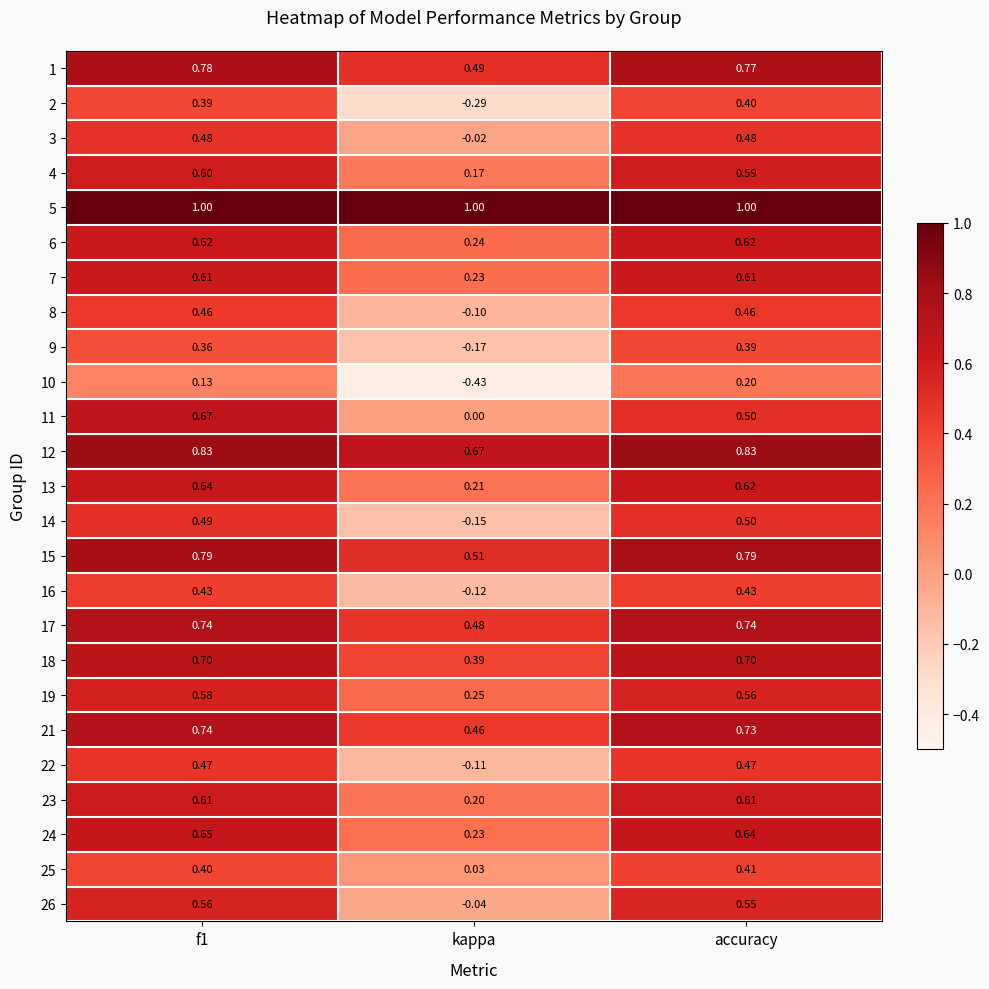

At how many categories does at least one series exceed 0?

3